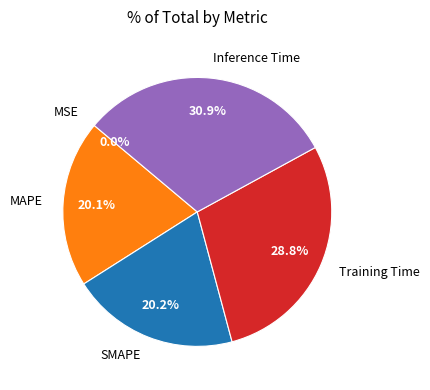

Does any single category account for the majority?

No